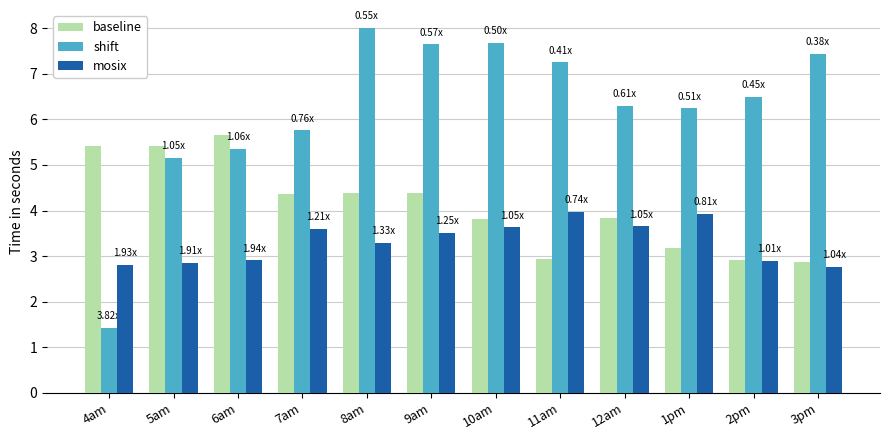

At which label does shift reach its peak?

8am